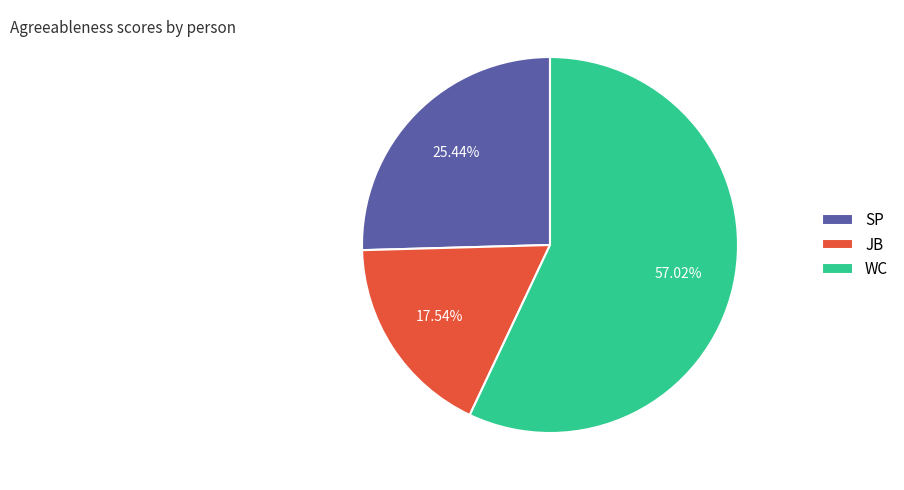

What percentage is the WC slice, to the nearest percent?

57%